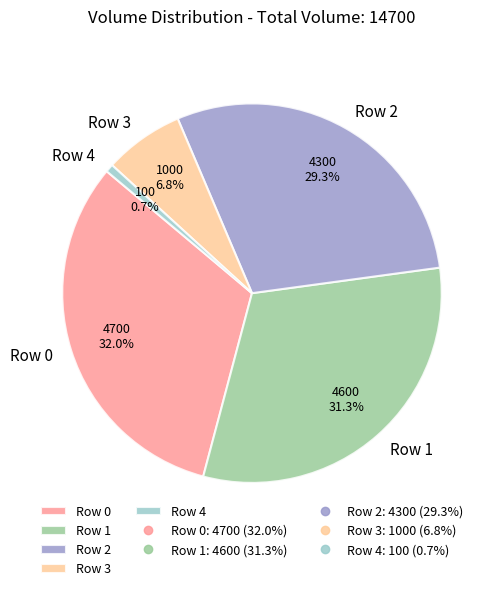

To the nearest percent, what portion does Row 4 represent?

1%